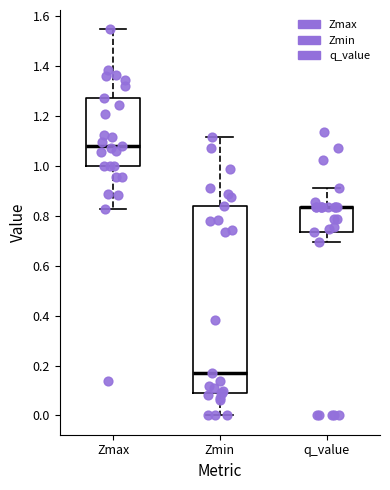

Reading left to right, read every box against the y-axis: the position of its median line, the range the box covers, and the ends of its whiskers. The values are not printed on the chart, so give them approximately, as read against the axis.

Zmax: median 1.08, box 1.00 to 1.28, whiskers 0.82 to 1.54
Zmin: median 0.18, box 0.08 to 0.84, whiskers 0.00 to 1.12
q_value: median 0.84 (drawn on the box's upper edge), box 0.74 to 0.84, whiskers 0.70 to 0.92